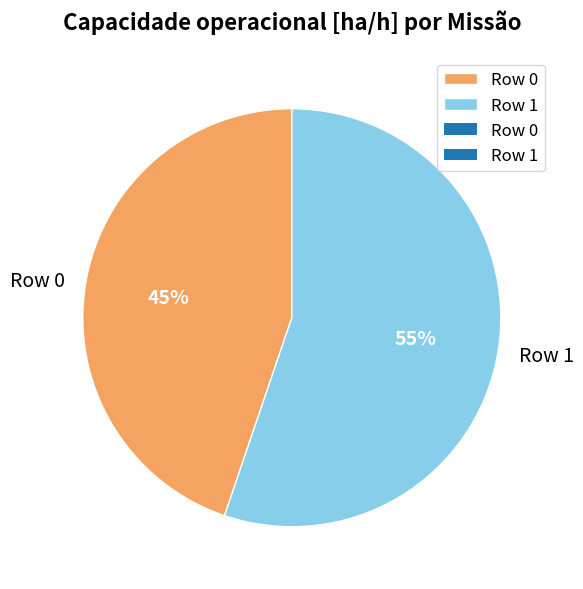

Which category accounts for the majority?

Row 1